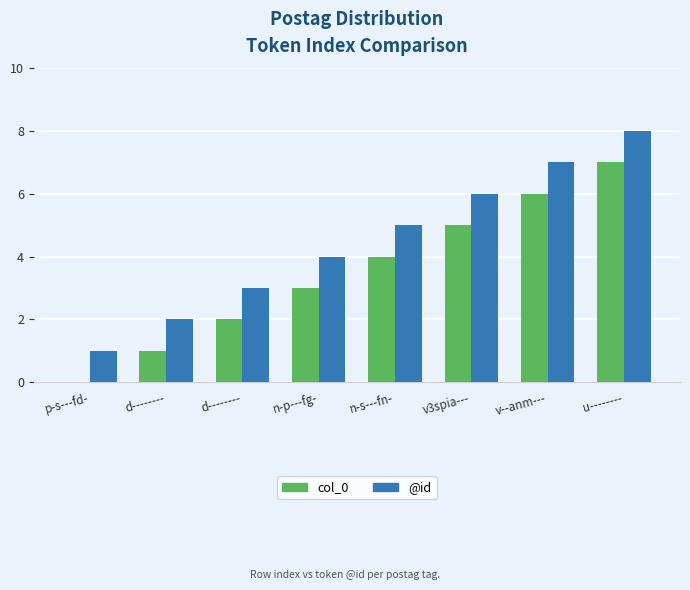

What are all the series names shown in the legend?

col_0, @id